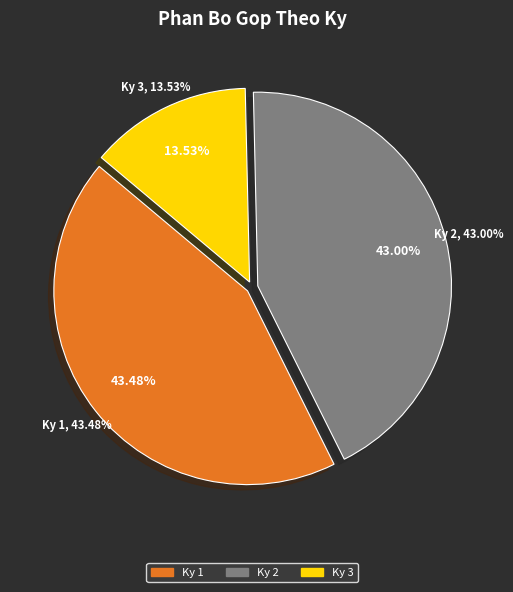

How many segments does this pie chart have?

3